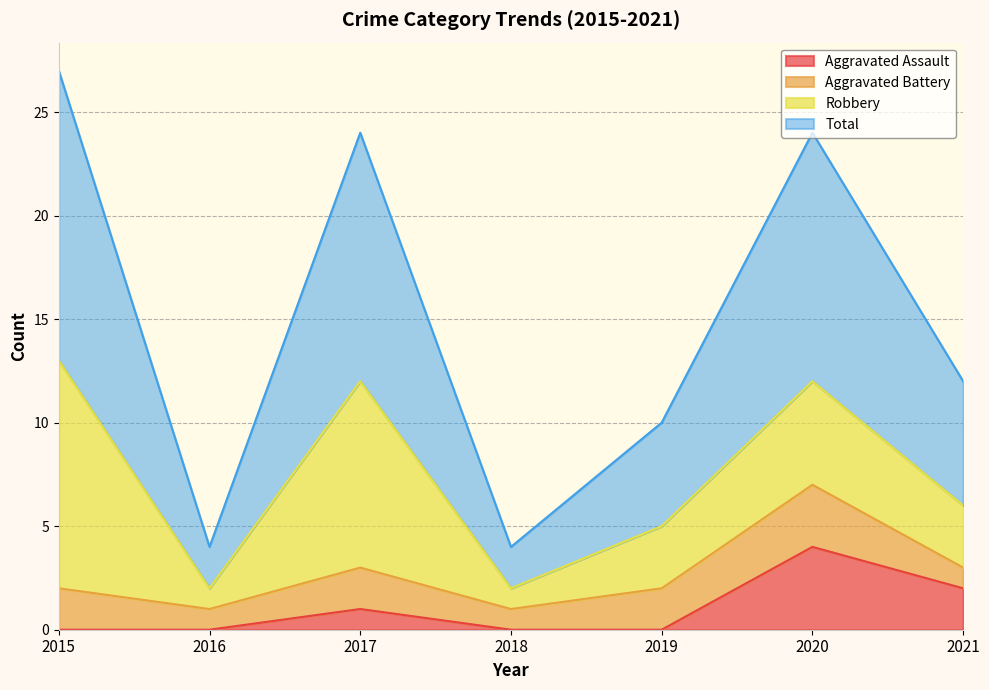

Does the chart have visible grid lines?

Yes